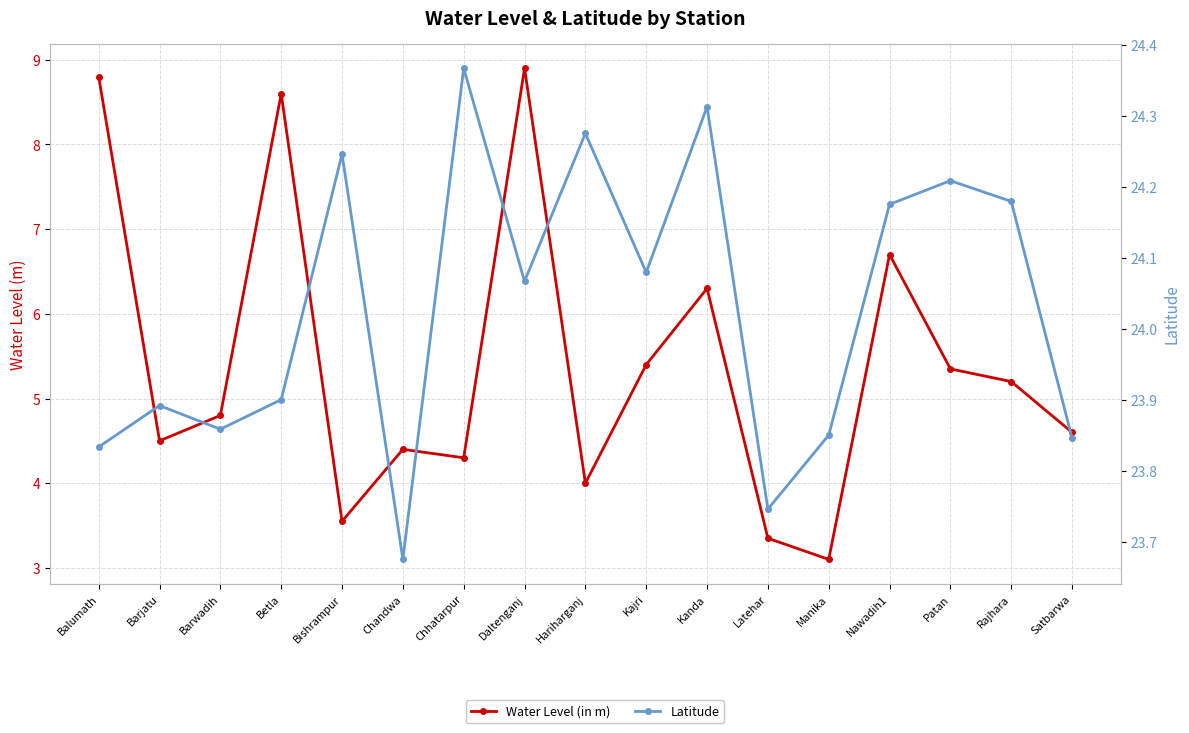

What are all the series names shown in the legend?

Water Level (in m), Latitude